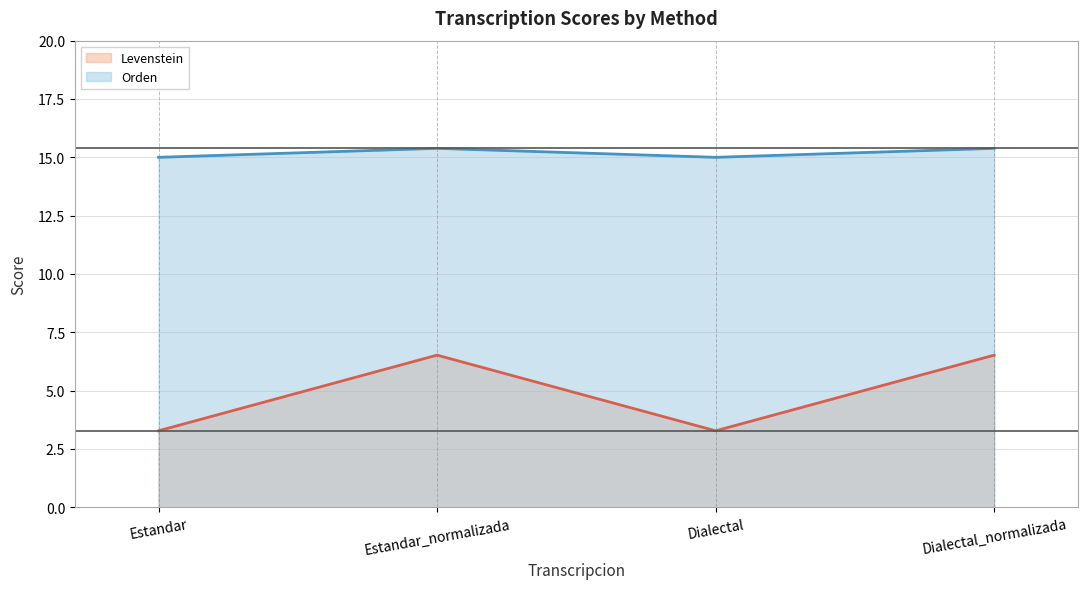

Which series has the largest total across all categories?

Orden